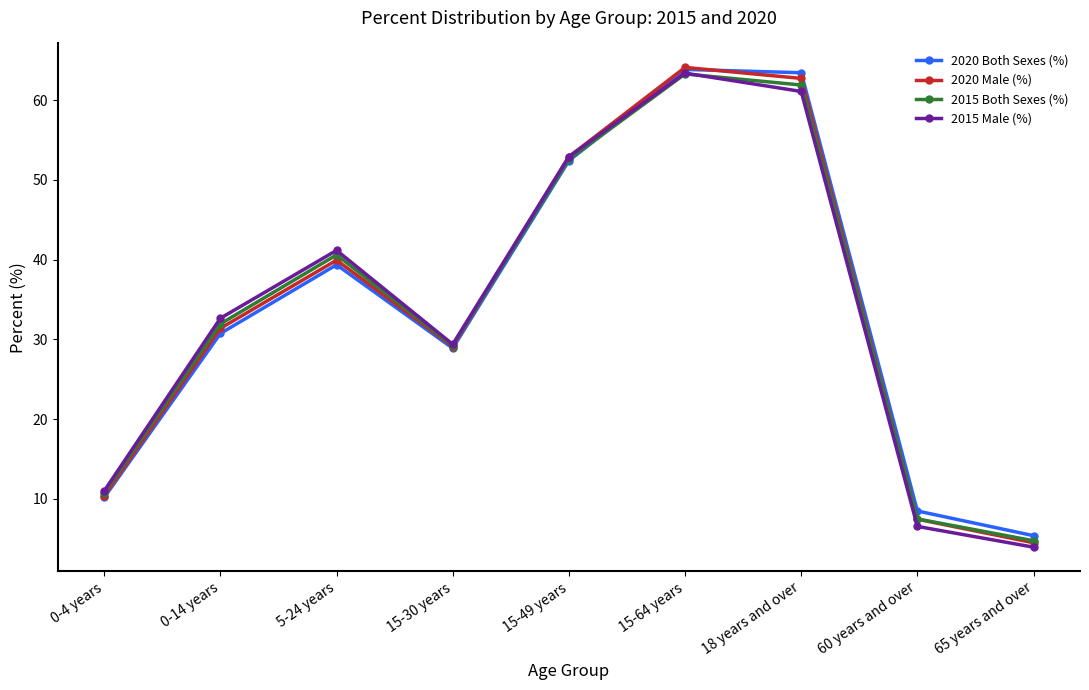

What is the total value across all series at 0-4 years?

42.3